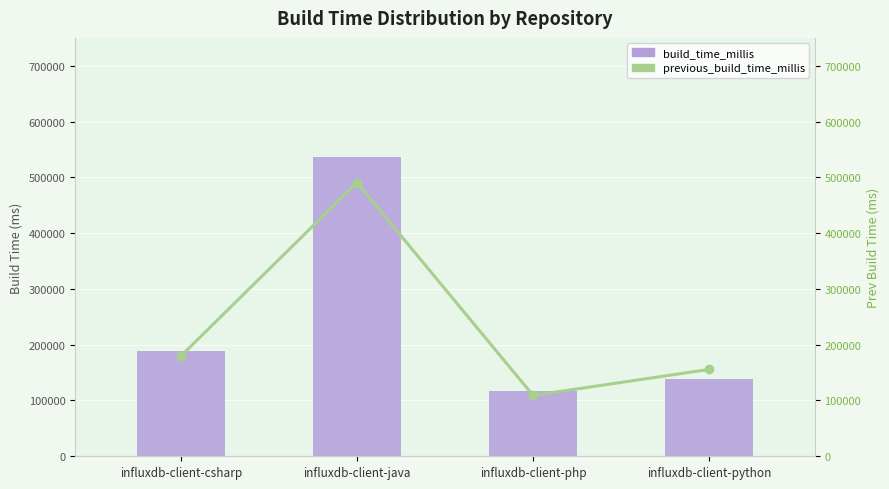

Which series has the largest total across all categories?

build_time_millis